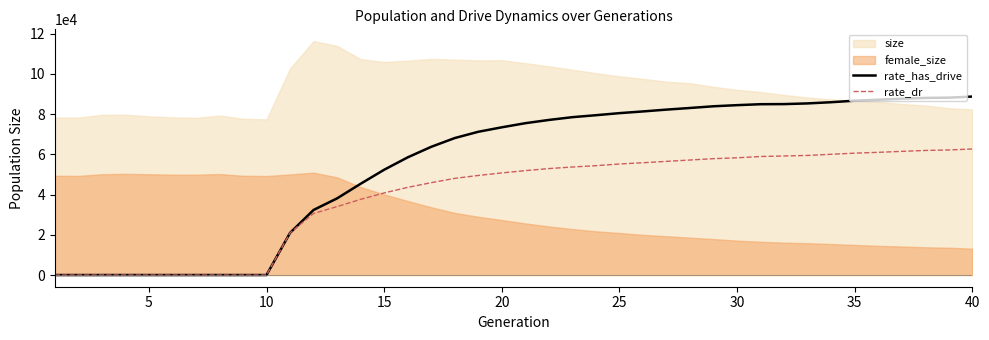

What is the maximum value for rate_has_drive?

88762.3